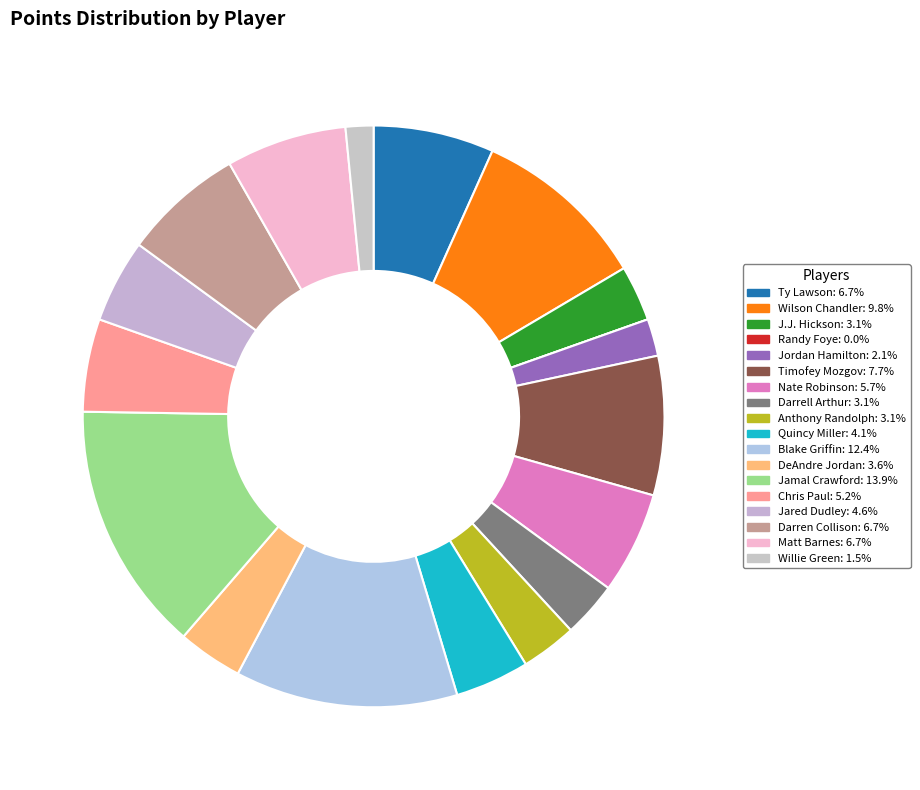

Is there any slice that represents more than half of the pie?

No